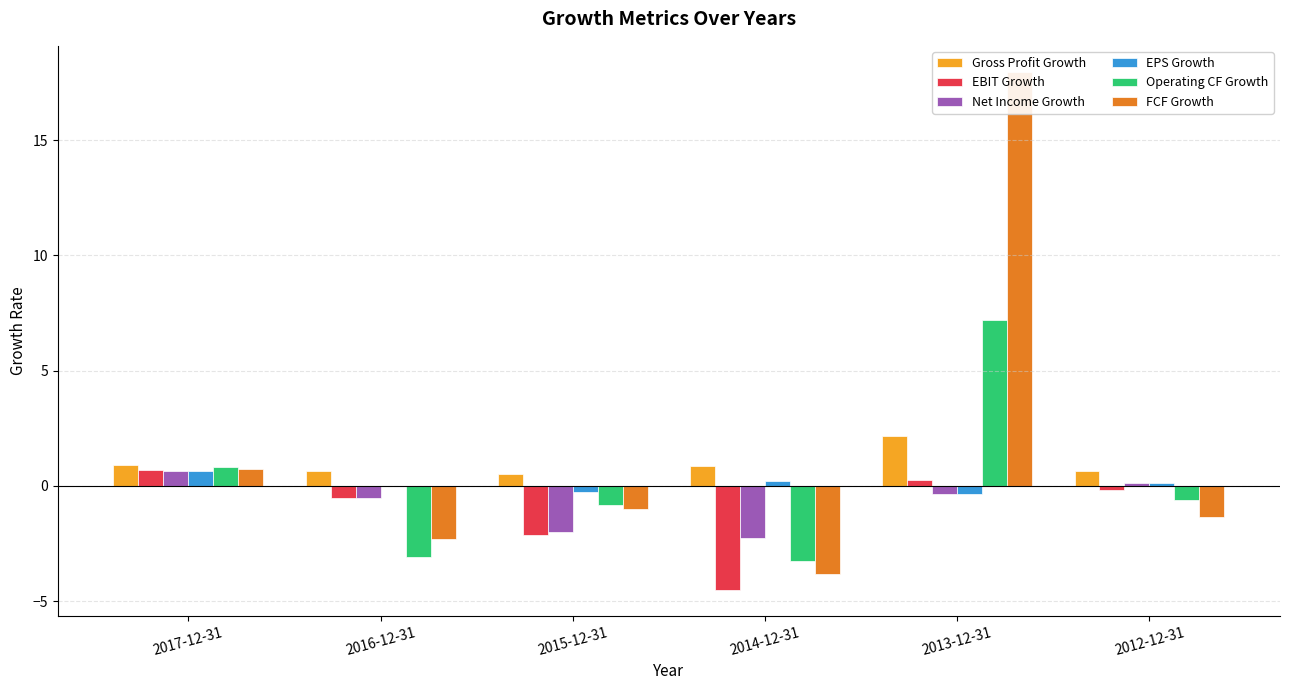

What are all the series names shown in the legend?

Gross Profit Growth, EBIT Growth, Net Income Growth, EPS Growth, Operating CF Growth, FCF Growth